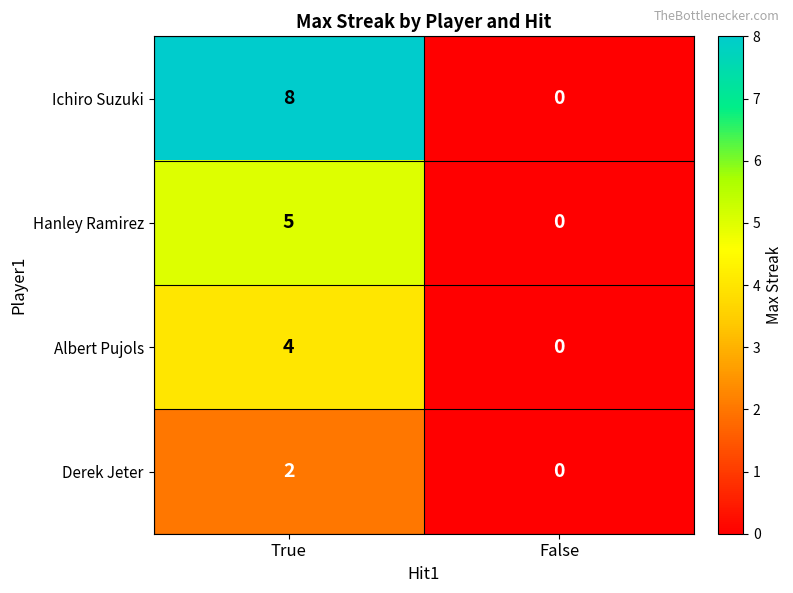

Reading right to left, transcribe all the data shown in this chart.

Ichiro Suzuki: False=0	True=8
Hanley Ramirez: False=0	True=5
Albert Pujols: False=0	True=4
Derek Jeter: False=0	True=2